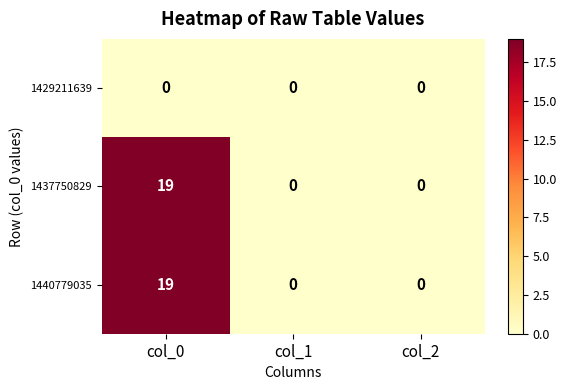

Is it true that 1437750829 equals 0 at col_2?

True